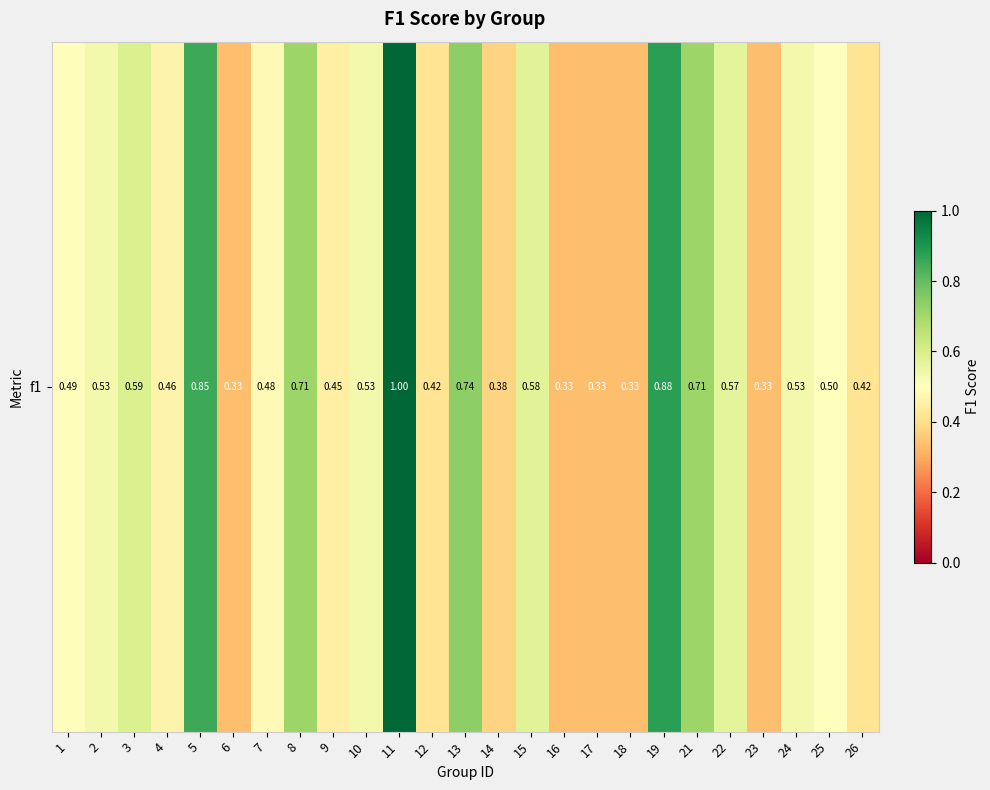

List the labels in order of value, largest first.

11, 19, 5, 13, 8, 21, 3, 15, 22, 2, 10, 24, 25, 1, 7, 4, 9, 12, 26, 14, 6, 16, 17, 18, 23